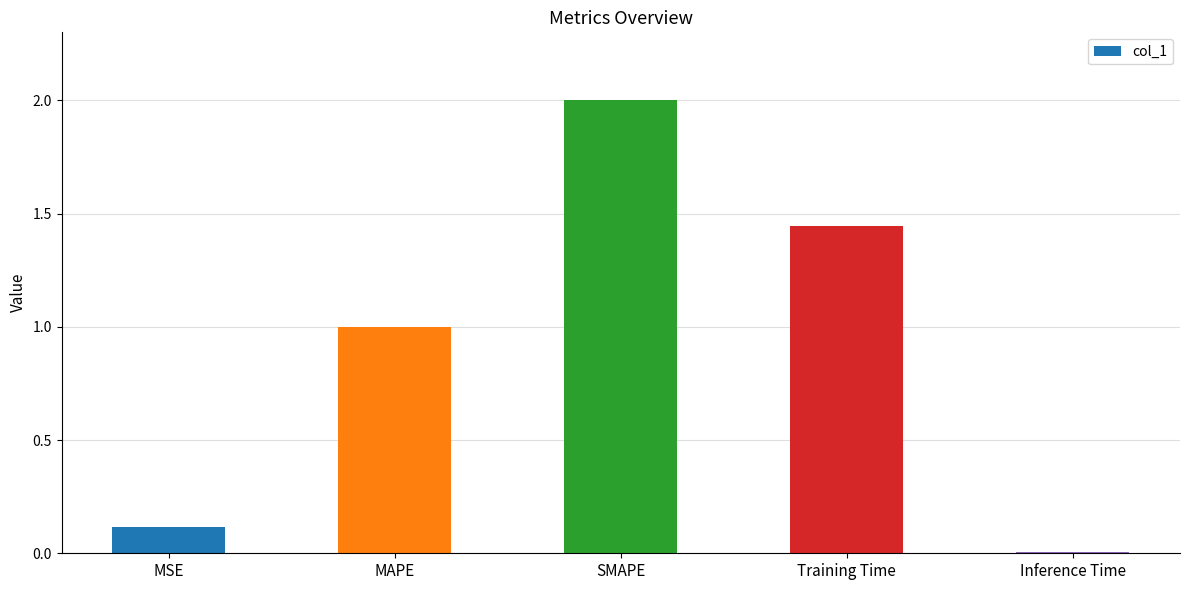

What is the label of the 1st bar from the right?

Inference Time